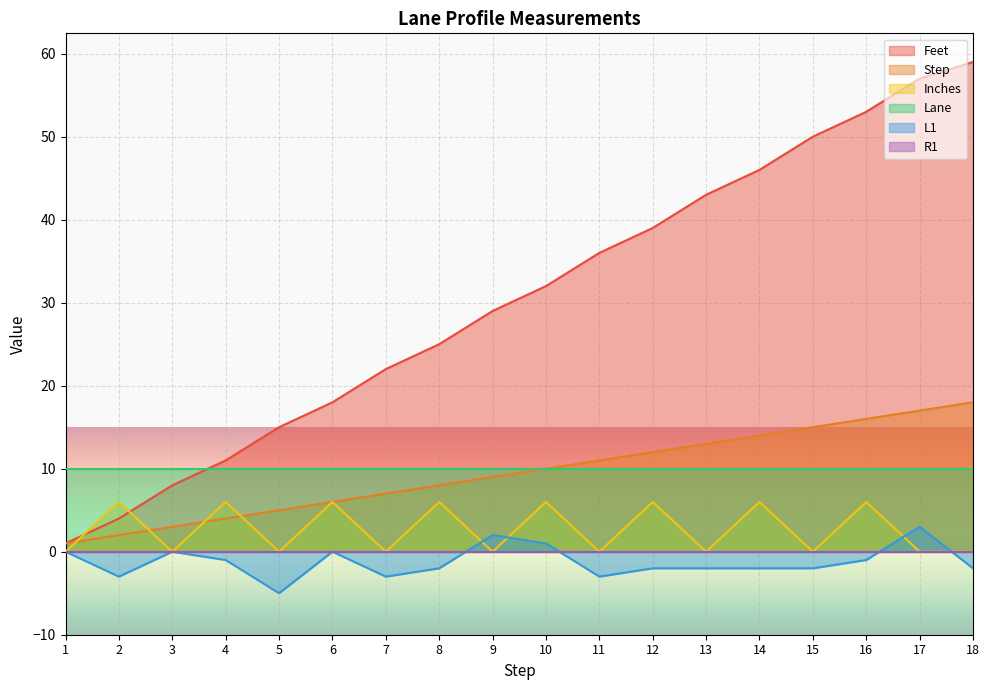

What value does the Inches series have at 8?

6